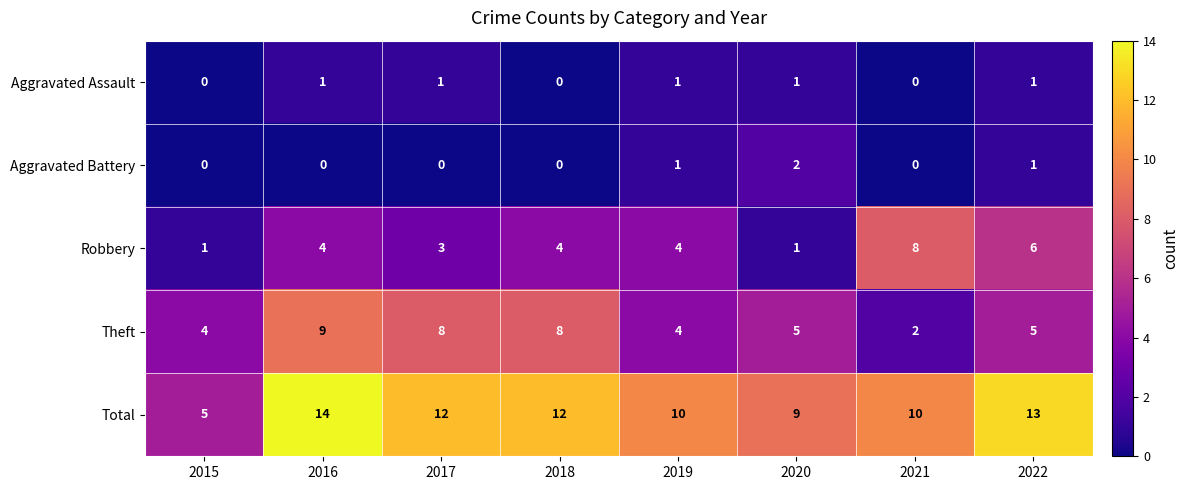

What is the total value across all series at 2020?

18